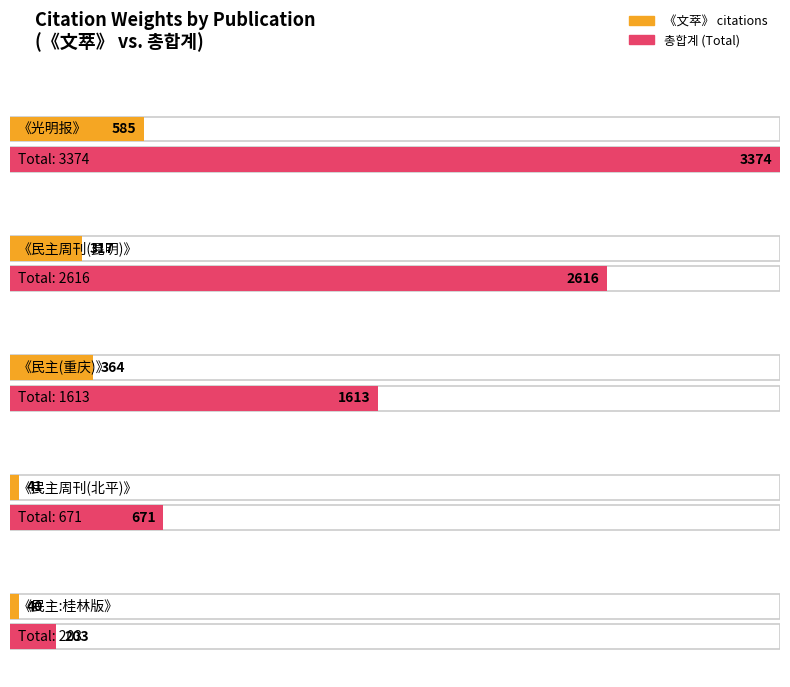

How many groups of bars are there?

5